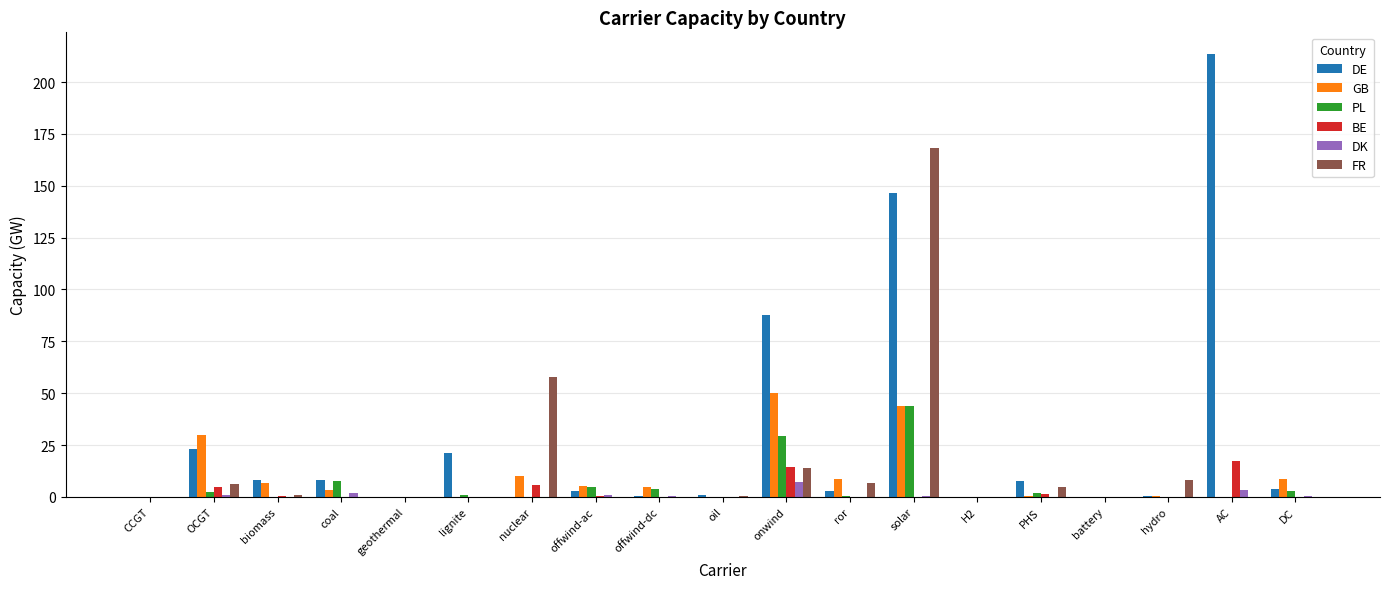

Are the bars grouped side by side (vs. stacked)?

Yes